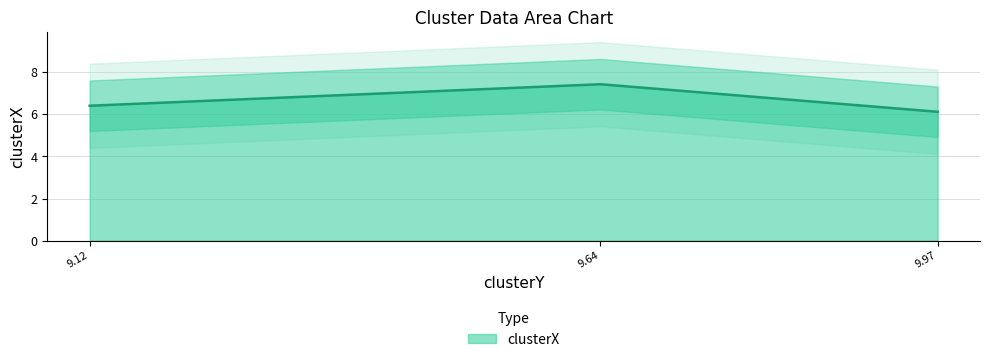

How many lines are shown in the chart?

1